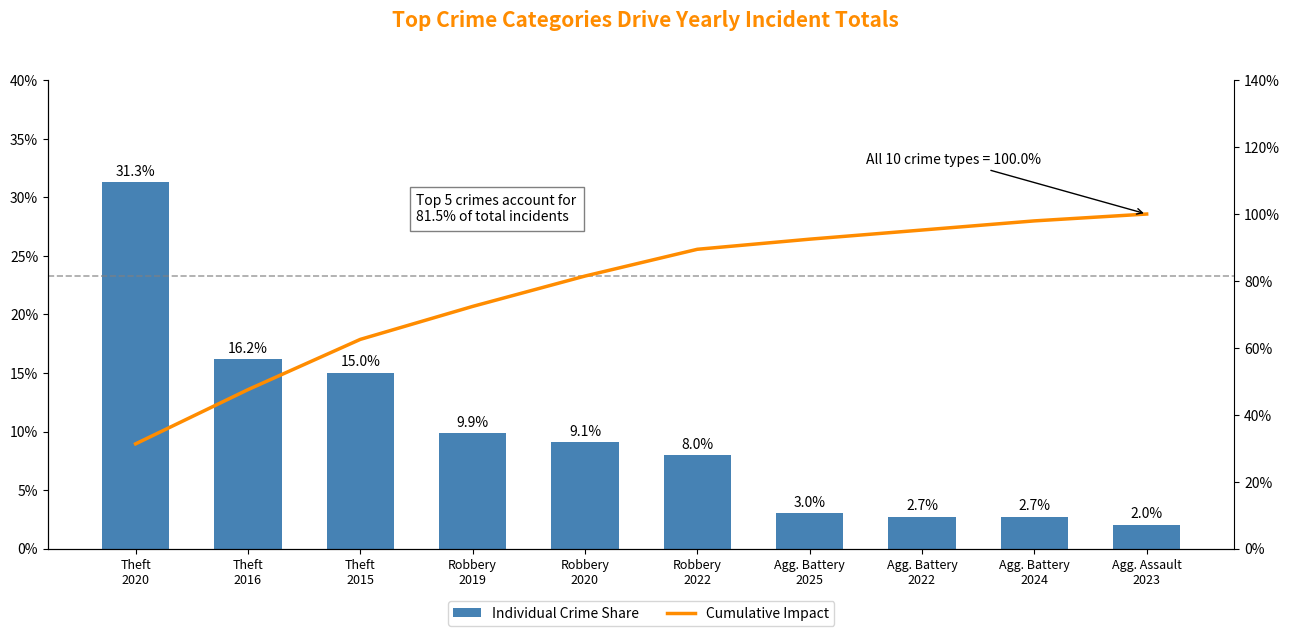

Reading left to right, extract all data points from this chart.

Individual Crime Share: Theft
2020=31.3	Theft
2016=16.2	Theft
2015=15.0	Robbery
2019=9.9	Robbery
2020=9.1	Robbery
2022=8.0	Agg. Battery
2025=3.0	Agg. Battery
2022=2.7	Agg. Battery
2024=2.7	Agg. Assault
2023=2.0
Cumulative Impact: Theft
2020=31.3	Theft
2016=47.5	Theft
2015=62.5	Robbery
2019=72.4	Robbery
2020=81.5	Robbery
2022=89.5	Agg. Battery
2025=92.5	Agg. Battery
2022=95.2	Agg. Battery
2024=98.0	Agg. Assault
2023=100.0